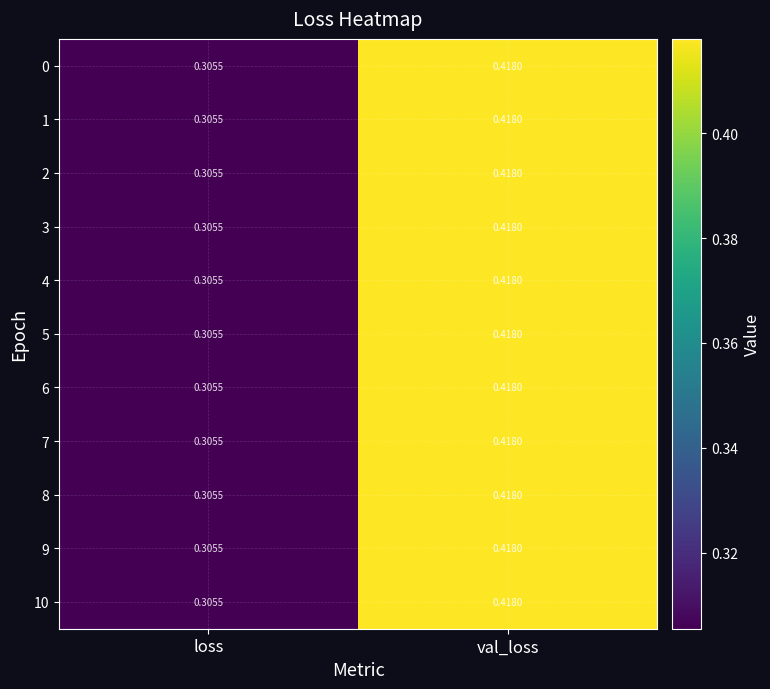

At which category is the sum across all series the highest?

val_loss